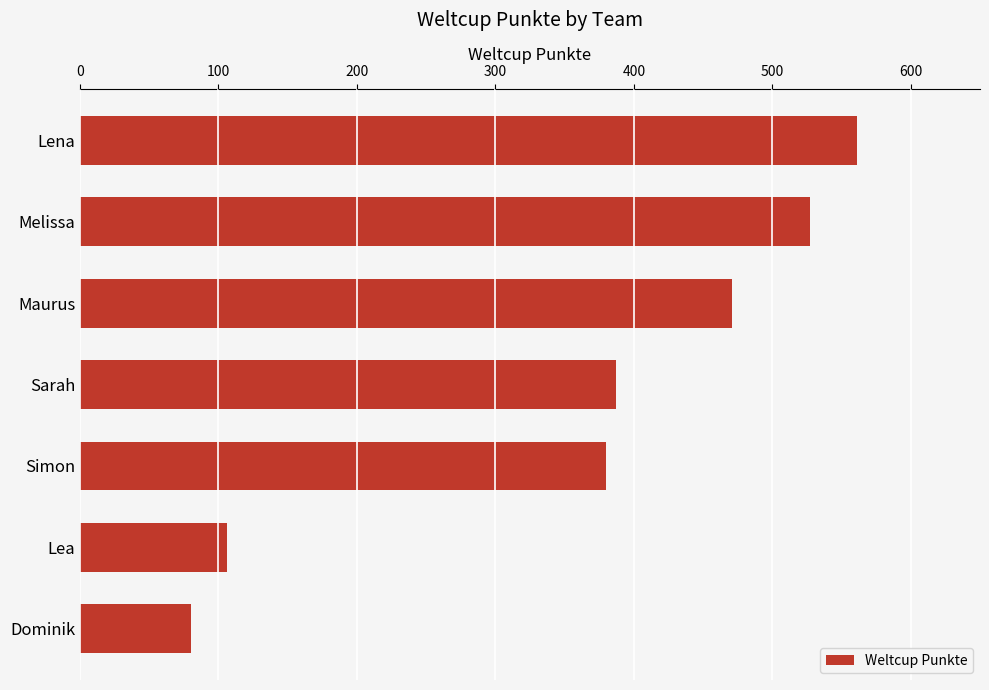

At which label is the value closest to 320?

Simon